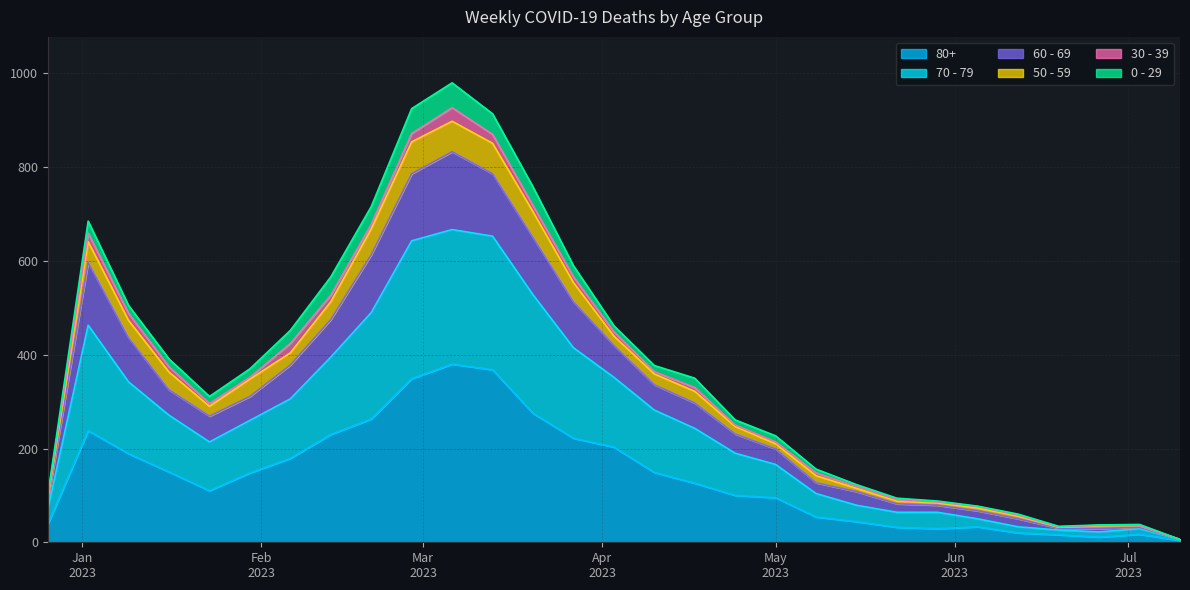

What is the average value of the 80+ series?

140